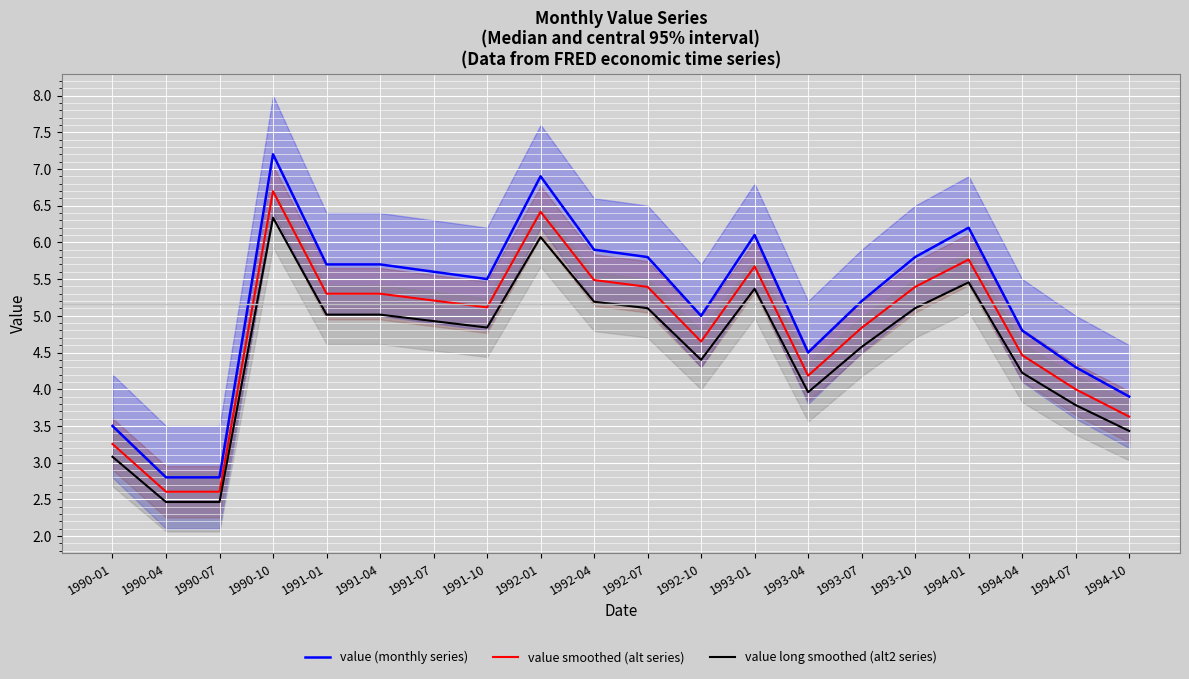

List the series in order of their peak value, lowest first.

value long smoothed (alt2 series), value smoothed (alt series), value (monthly series)